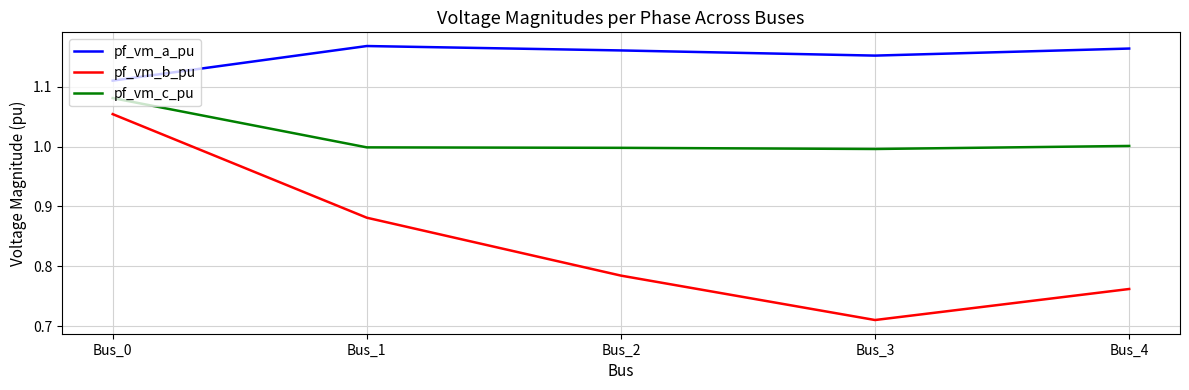

List the series in order of their peak value, lowest first.

pf_vm_b_pu, pf_vm_c_pu, pf_vm_a_pu